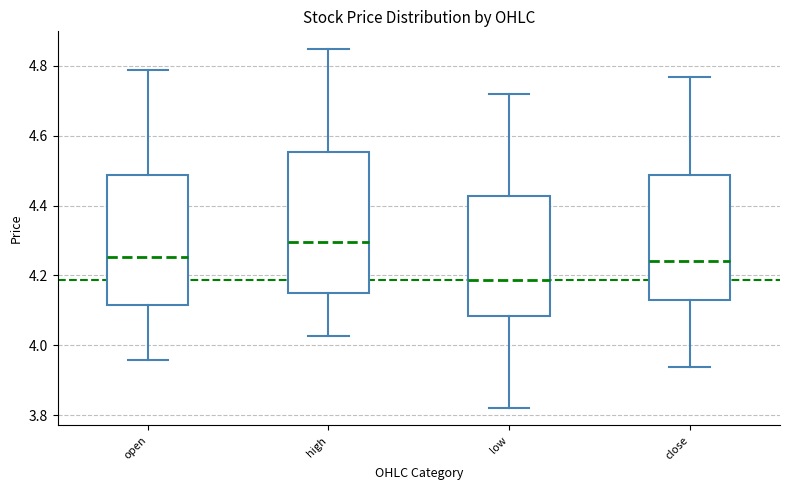

Reading left to right, read every box against the y-axis: the position of its median line, the range the box covers, and the ends of its whiskers. The values are not printed on the chart, so give them approximately, as read against the axis.

open: median 4.26, box 4.12 to 4.48, whiskers 3.96 to 4.78
high: median 4.30, box 4.14 to 4.56, whiskers 4.02 to 4.84
low: median 4.18, box 4.08 to 4.42, whiskers 3.82 to 4.72
close: median 4.24, box 4.12 to 4.48, whiskers 3.94 to 4.76